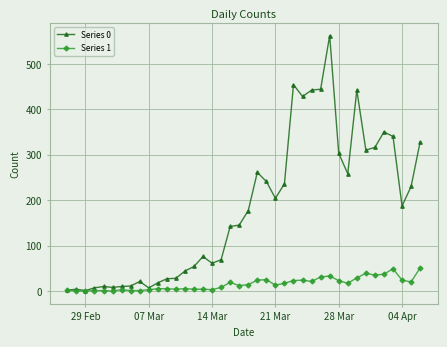

Which series has the largest total across all categories?

Series 0